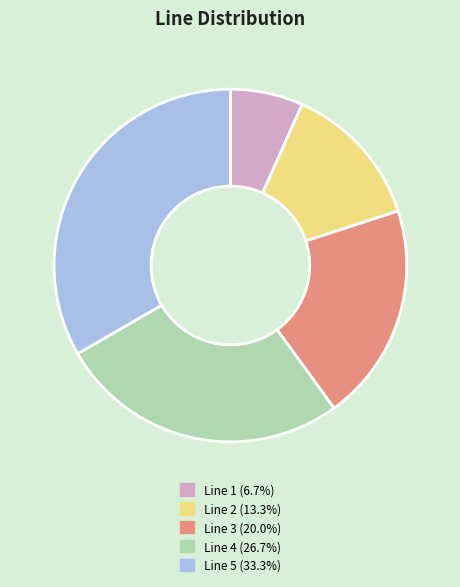

Approximately how many times larger is the value at Line 3 compared to Line 5?

0.6